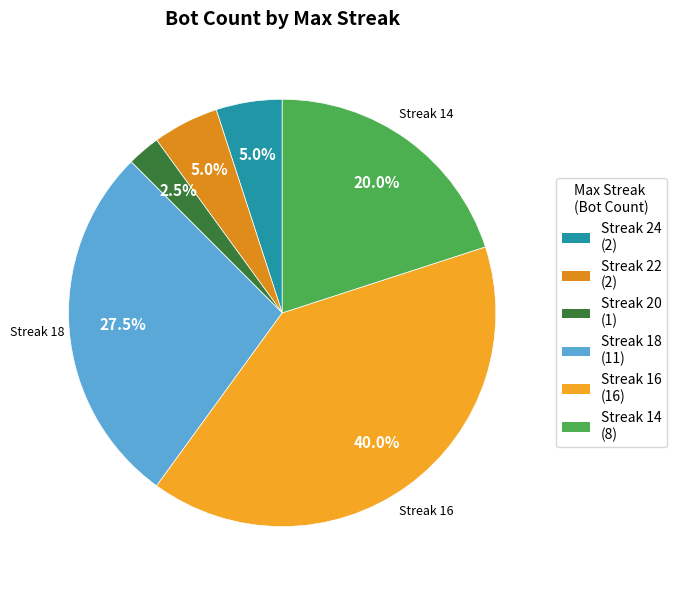

Which category has the biggest portion of the pie?

Streak 16 (16)